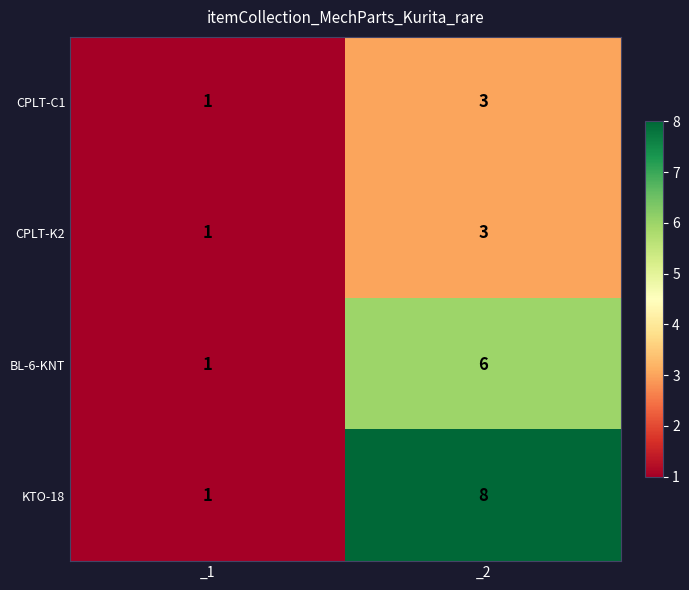

The CPLT-K2 series shows 3 at _2. True or false?

True